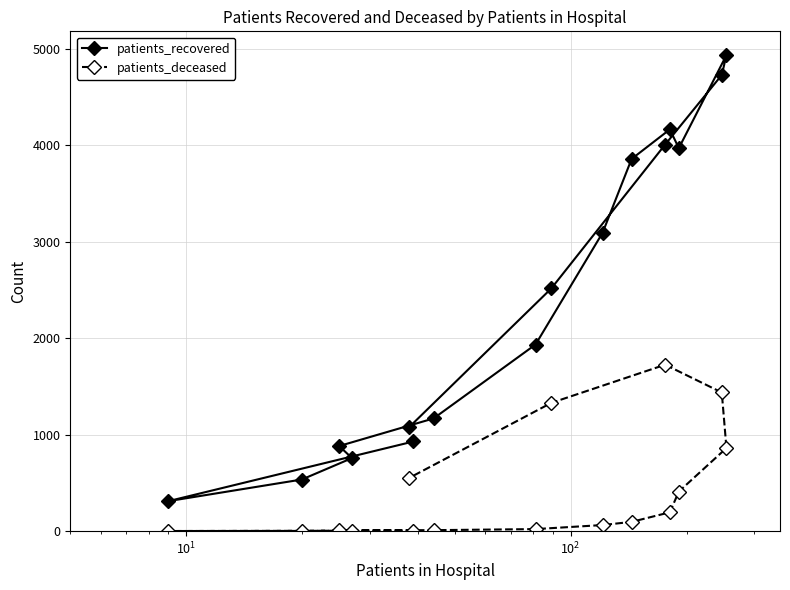

Which series has the widest spread of values?

patients_recovered